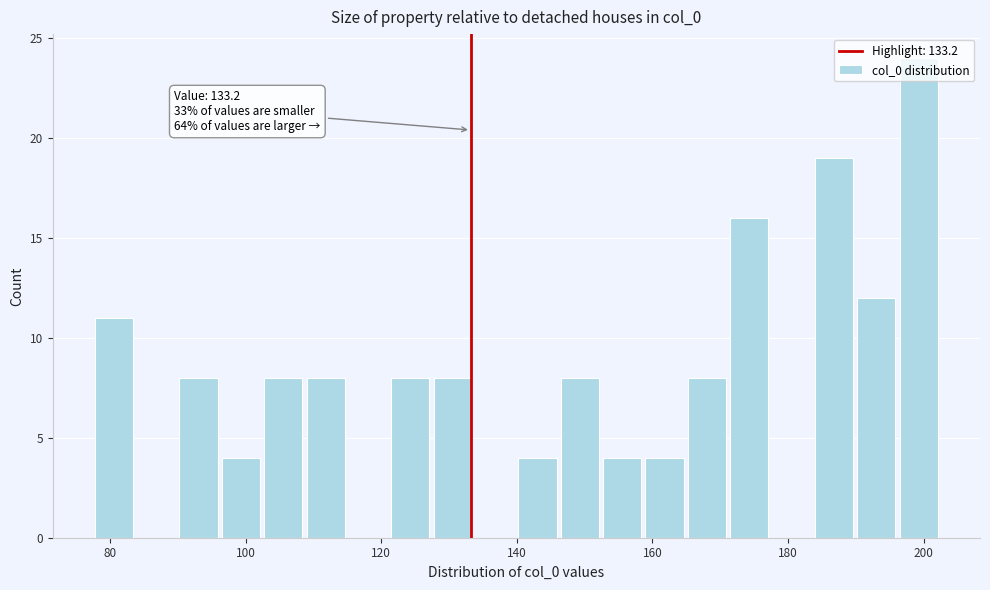

Around what value on the x-axis is the tallest bar? Give the approximate position of its centre, as read against the axis.

200